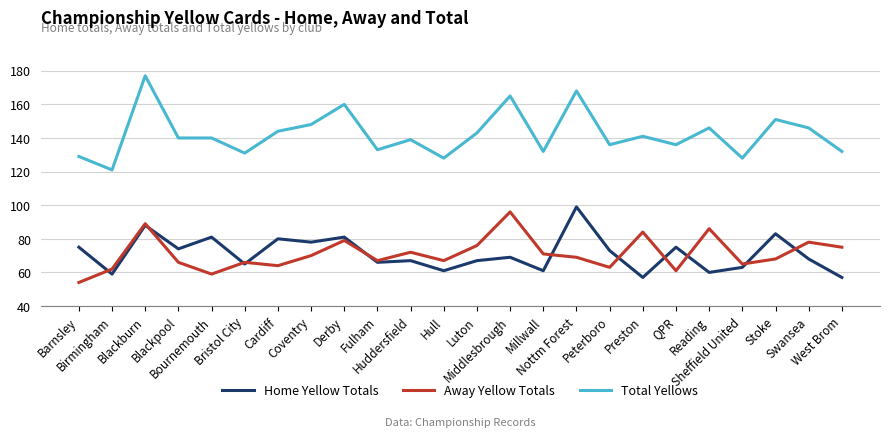

Is the value of Home Yellow Totals at Bournemouth greater than the value of Away Yellow Totals at Huddersfield?

Yes